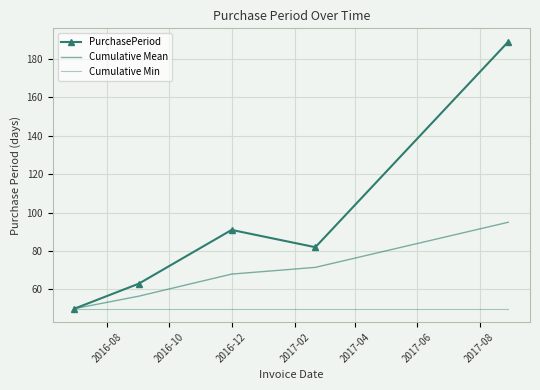

Does the chart have visible grid lines?

Yes